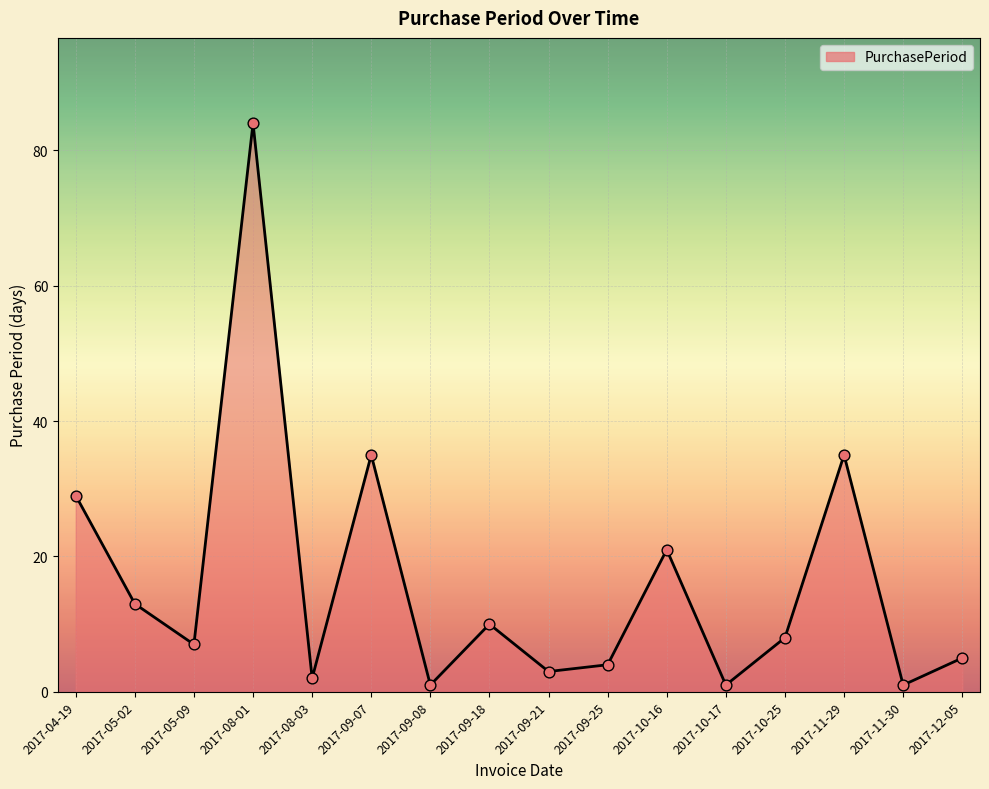

What is the change in value from 2017-09-25 to 2017-11-29?

+31